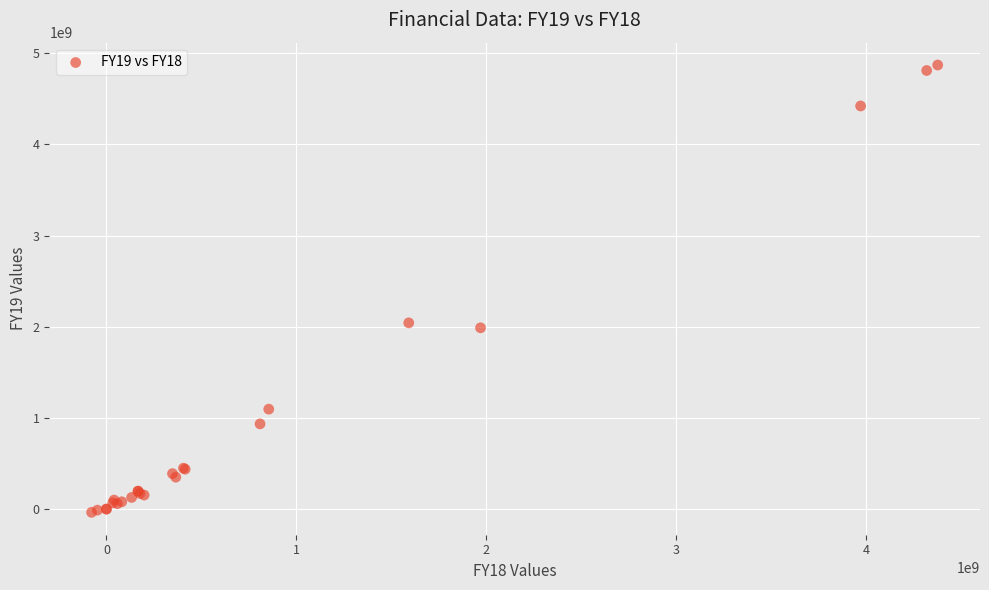

What Y value in the scatter plot is closest to 2416830339?

2042108000